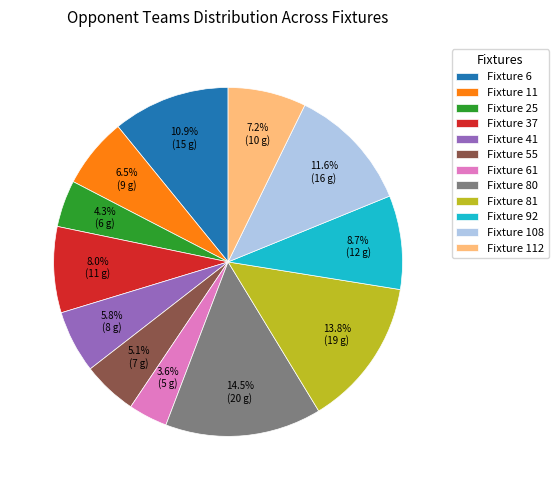

Which has a higher value, Fixture 25 or Fixture 112?

Fixture 112